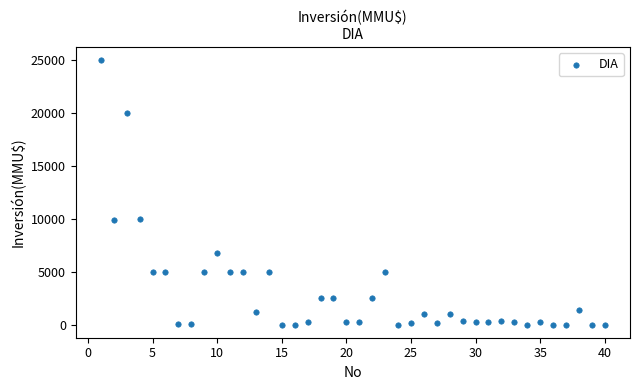

What is the range of X values (max minus min)?

39